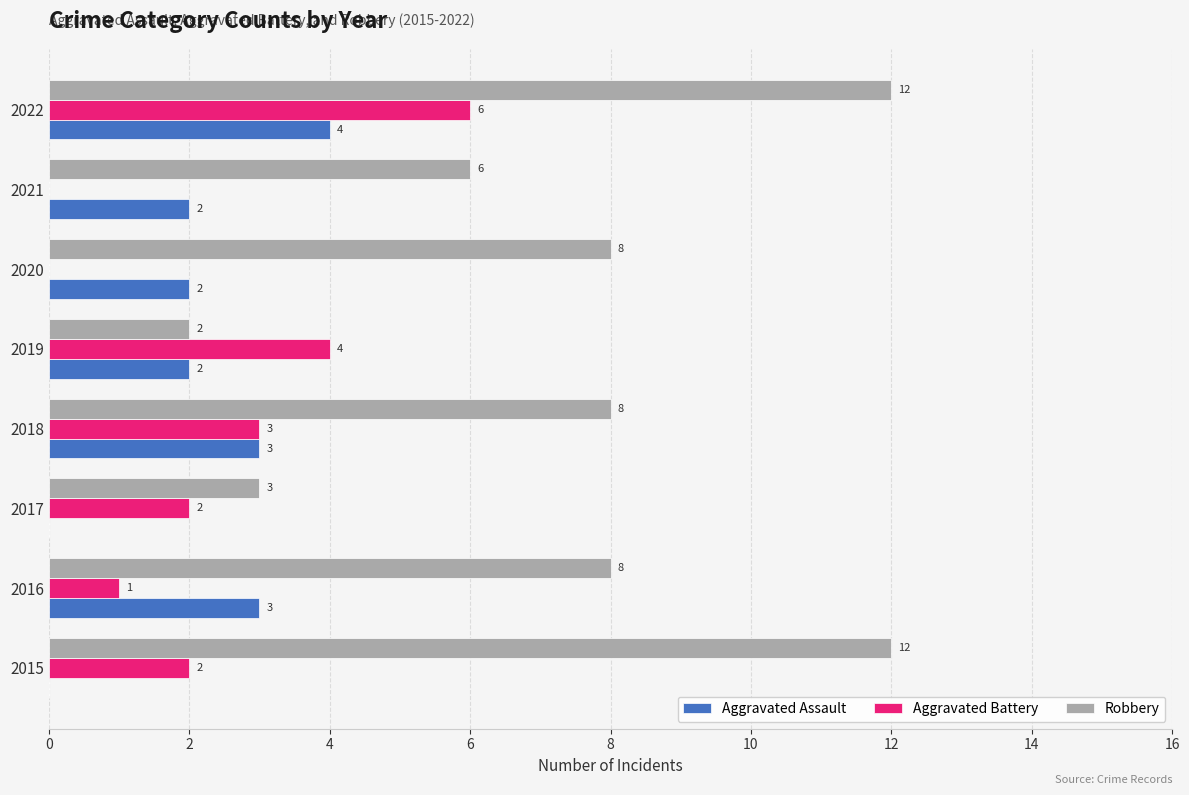

What are all the series names shown in the legend?

Aggravated Assault, Aggravated Battery, Robbery